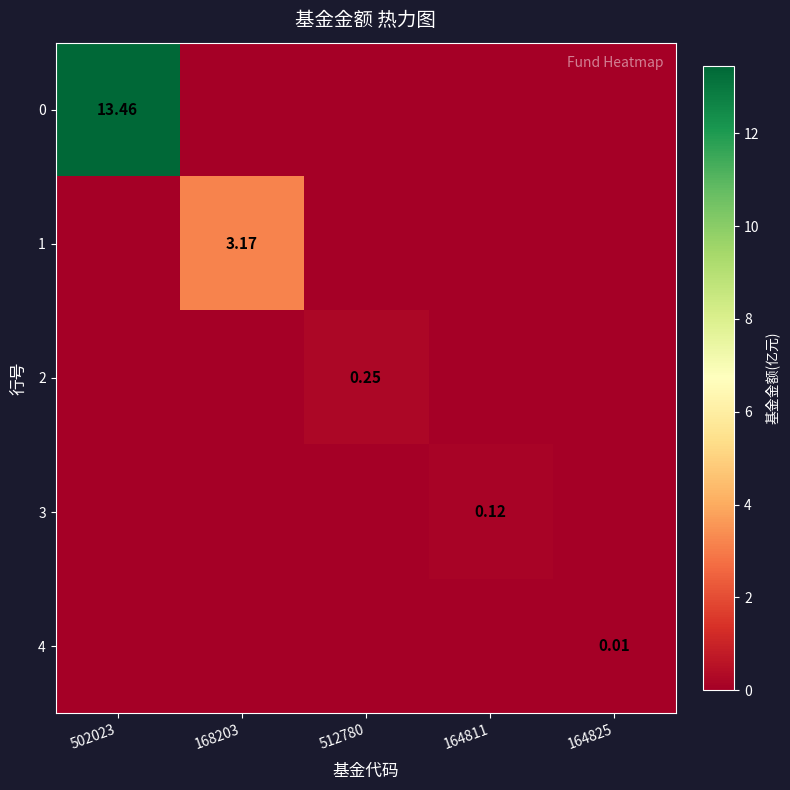

Where is 0 nearest to the value 6?

168203